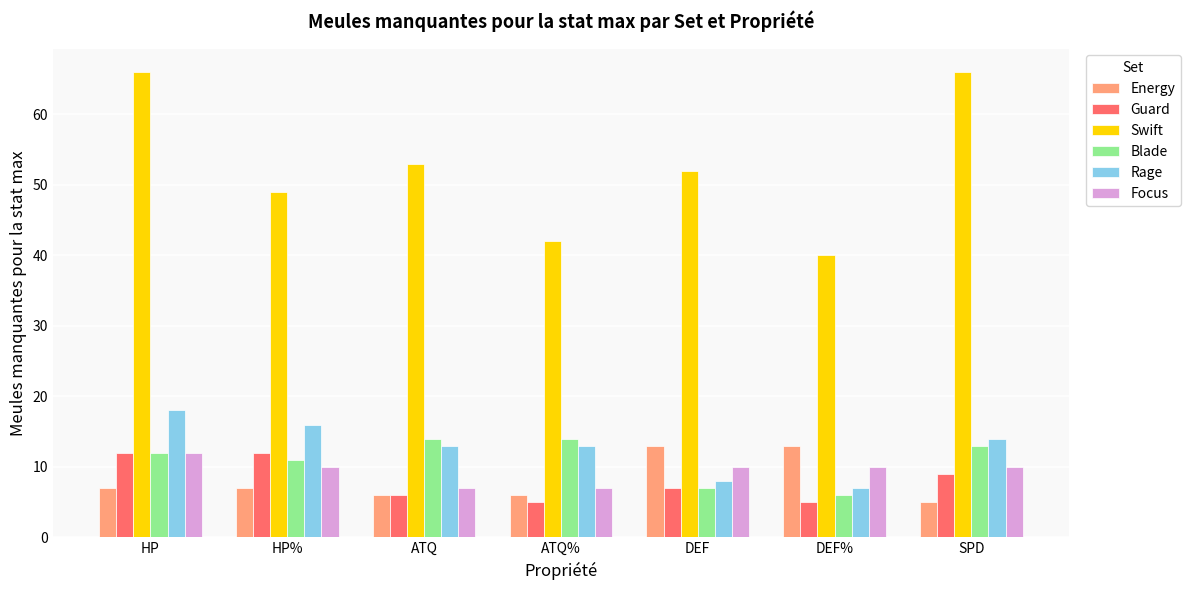

What is the label of the 4th bar from the right?

ATQ%